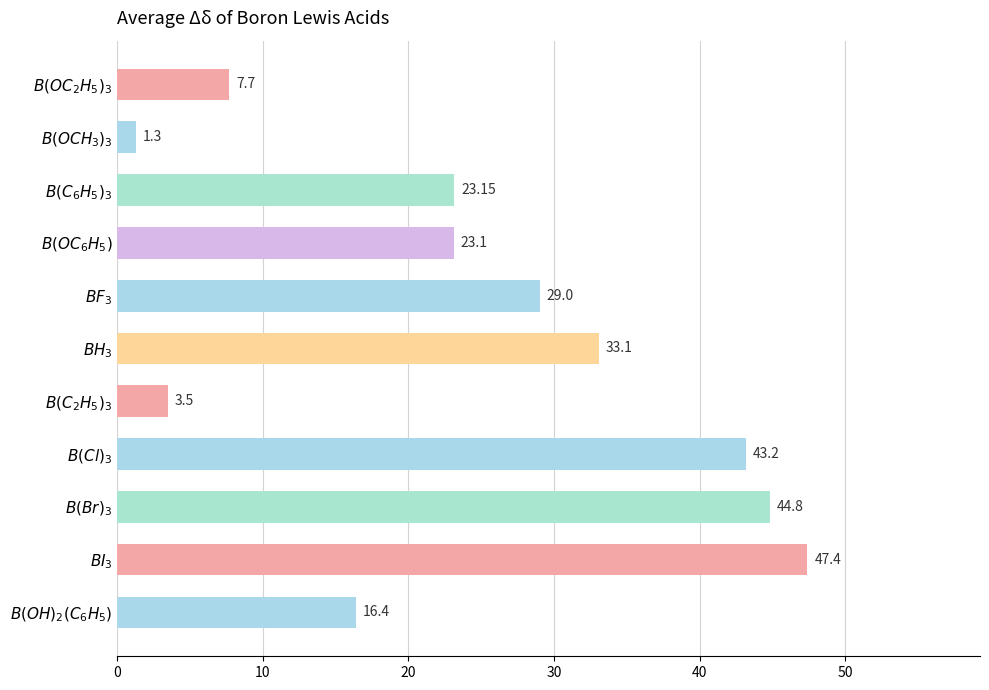

What is the difference between the maximum and minimum values?

46.1